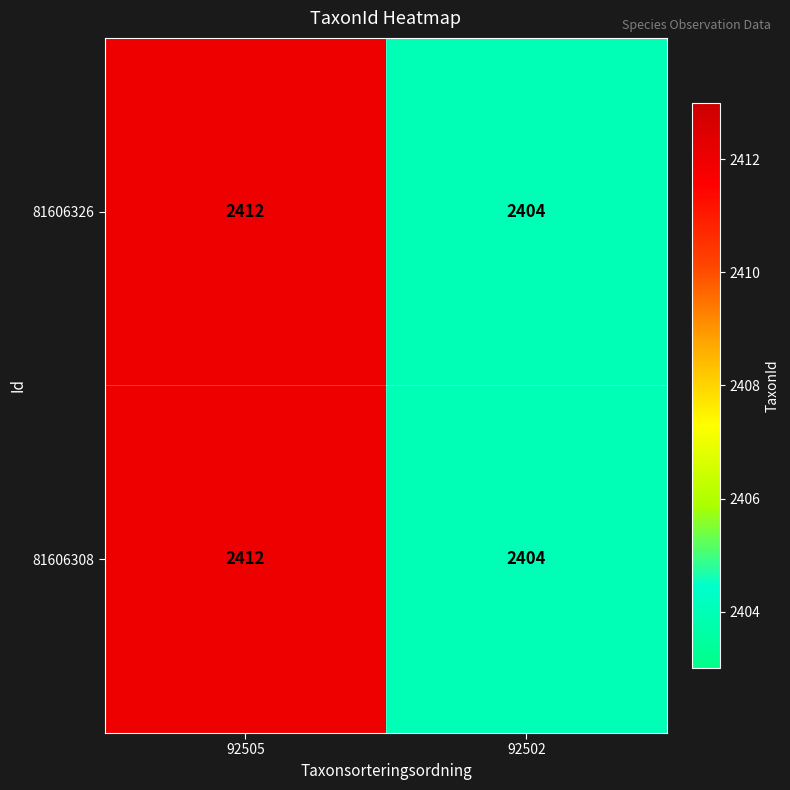

True or false: 81606326 has a value of 3990 at 92505.

False